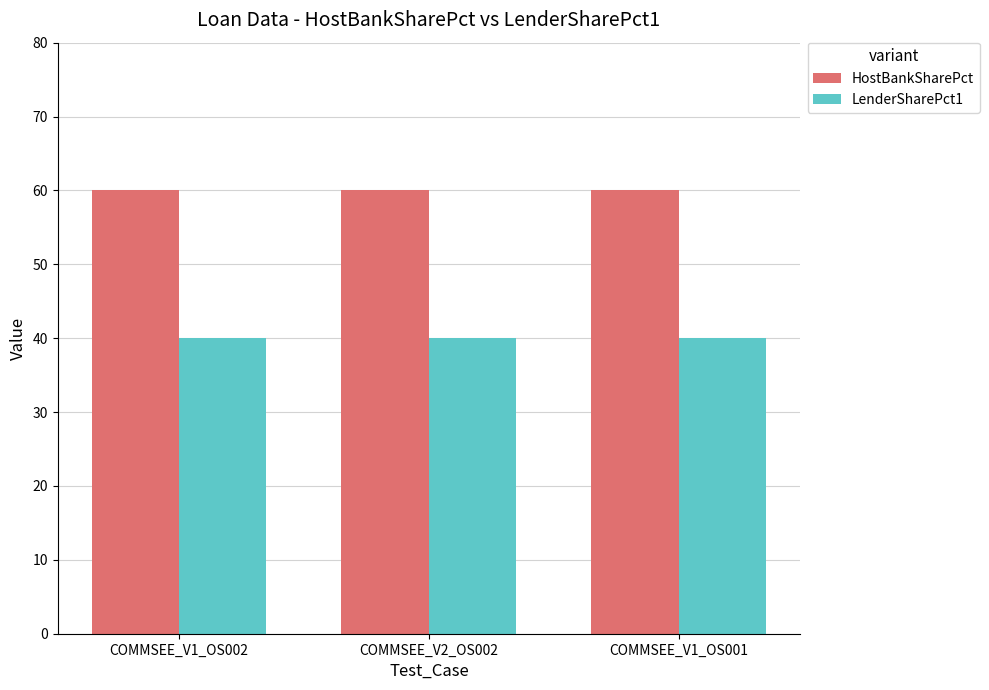

What position from the left is COMMSEE_V1_OS002?

1